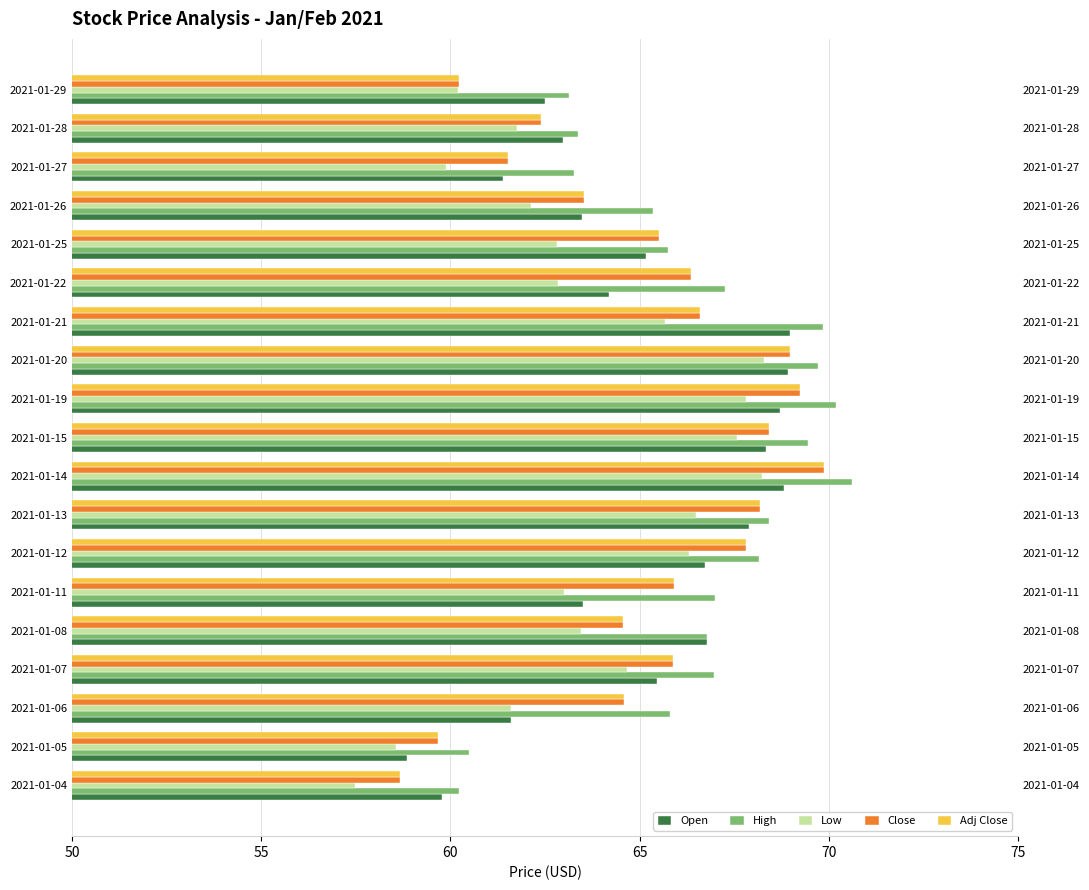

How many values in the Low series exceed 63?

10